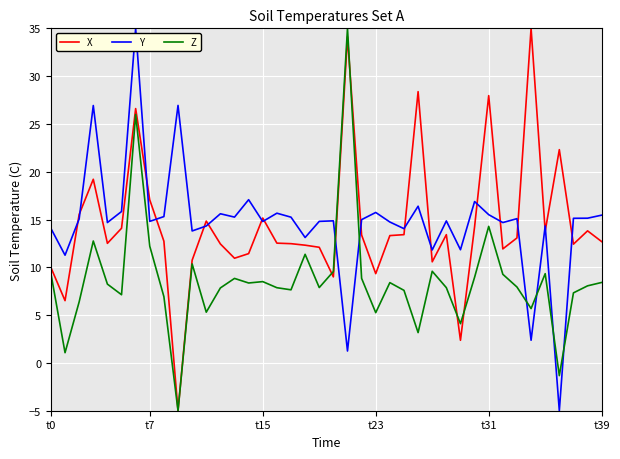

How many values in X are below zero?

1